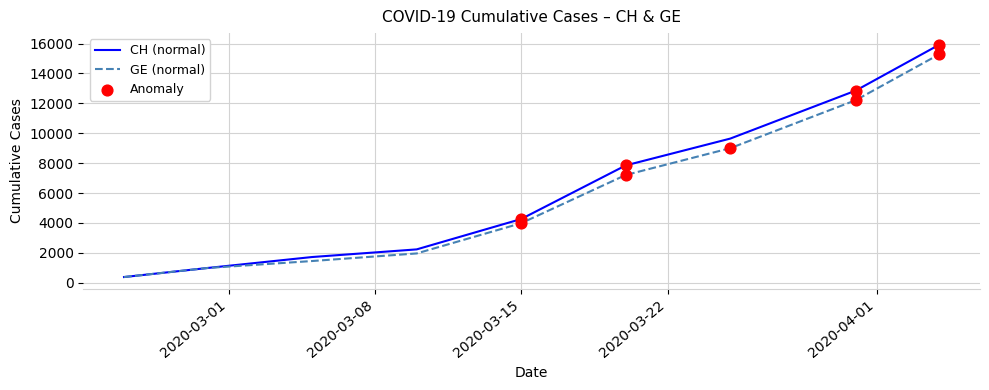

What is the lowest value of the CH (normal) series?

375